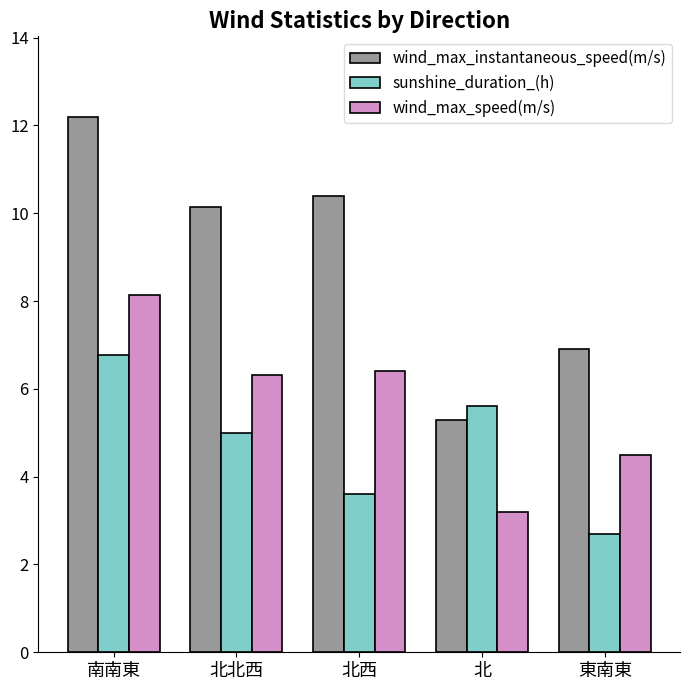

How many values in the wind_max_instantaneous_speed(m/s) series are below 10?

2